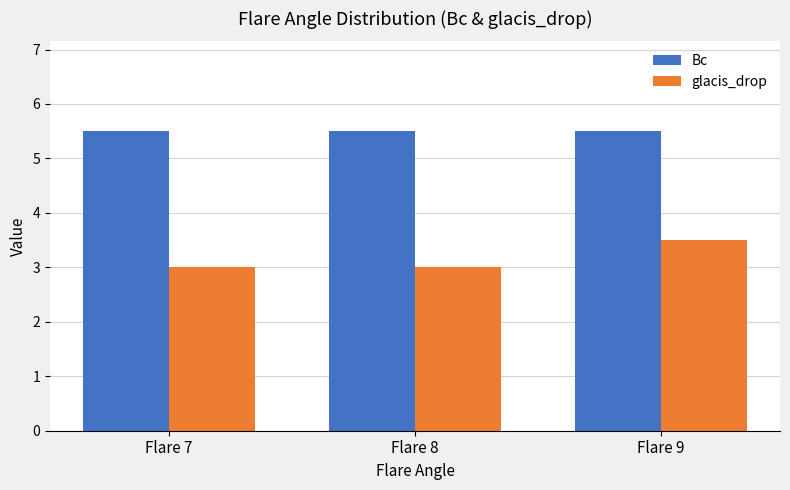

What is the average value of the Bc series?

5.5